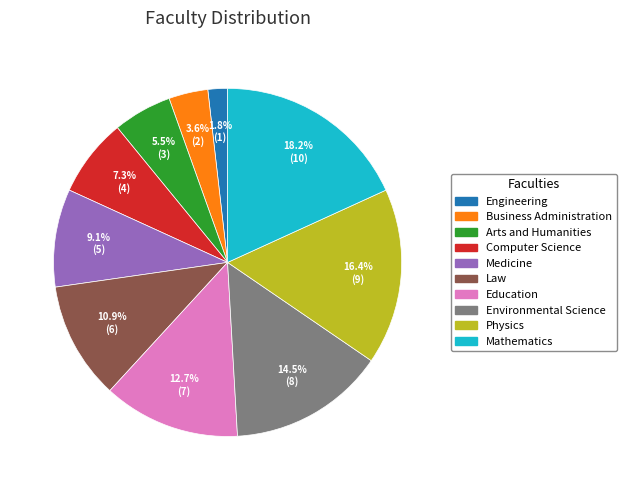

What is the smallest slice in the pie chart?

Engineering